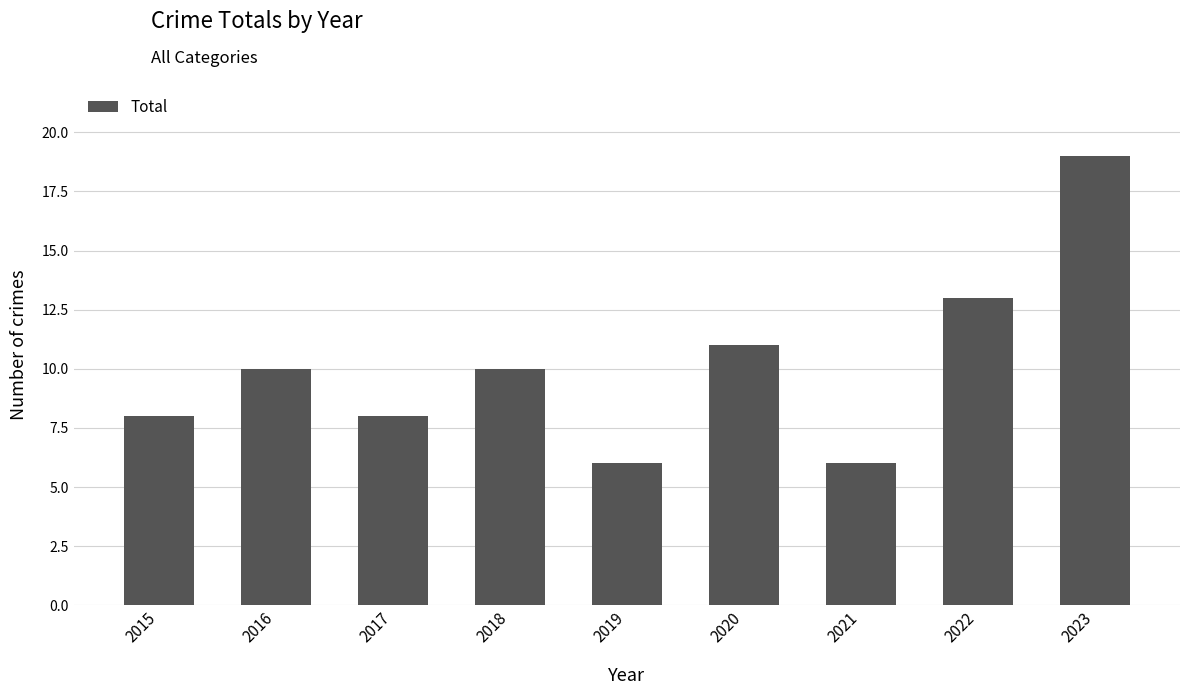

Read the value at 2015.

8